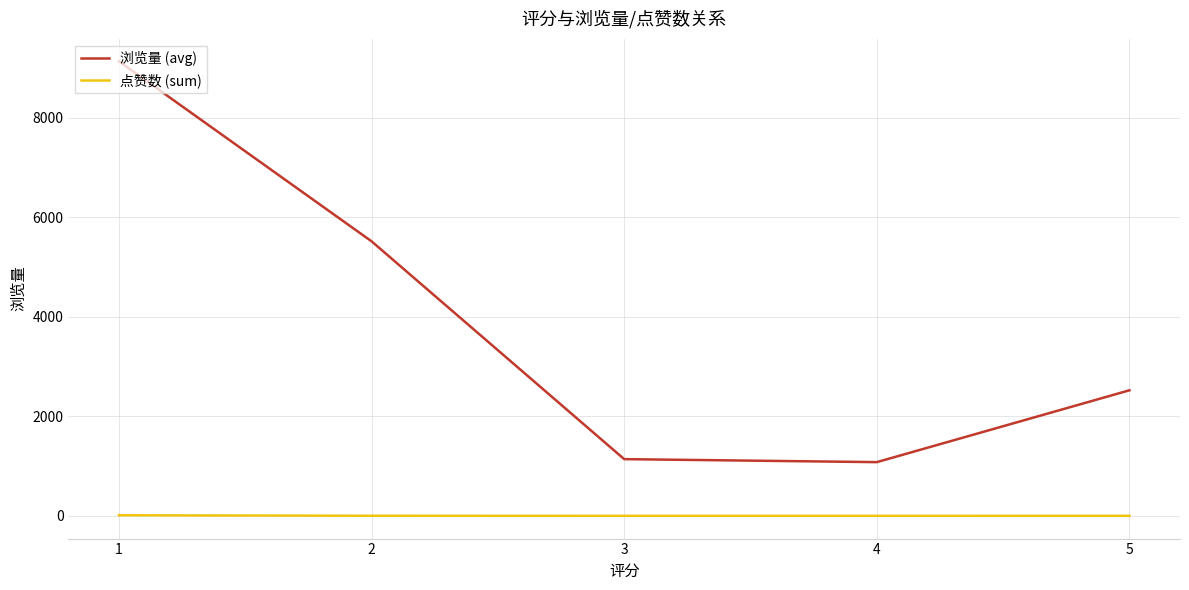

True or false: 浏览量 (avg) and 点赞数 (sum) cross at least once.

False